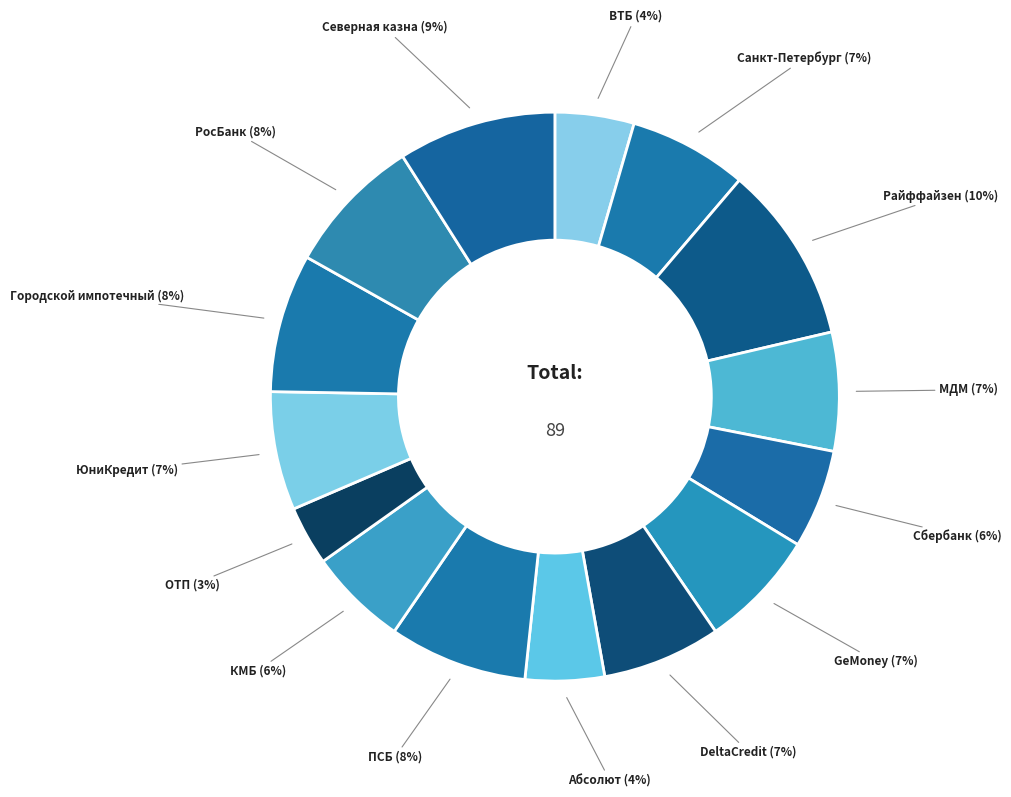

Count the number of slices in the pie.

15